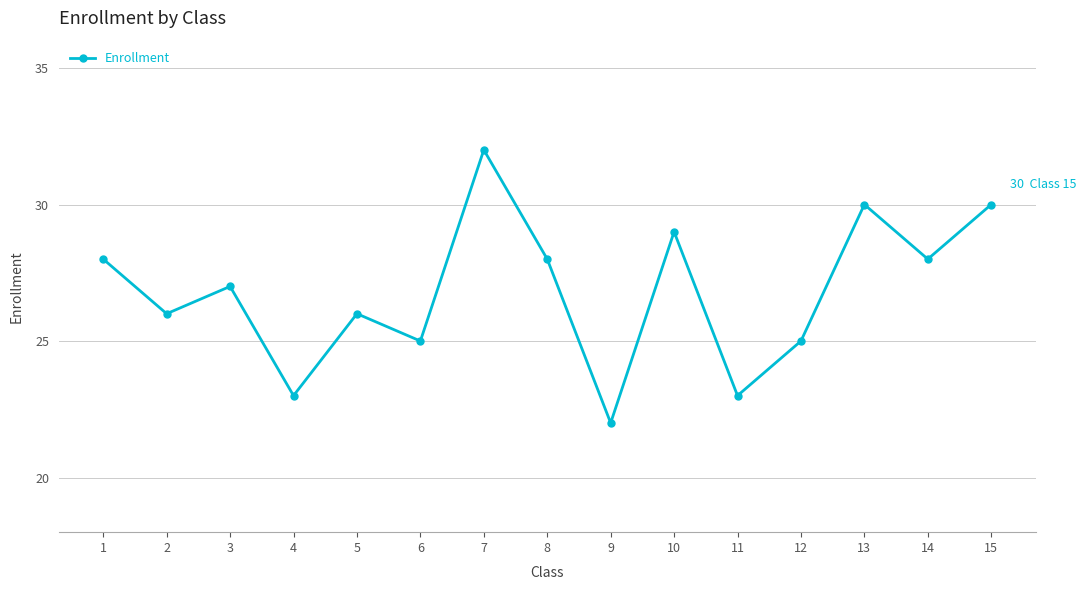

What is the maximum value shown in the chart?

32